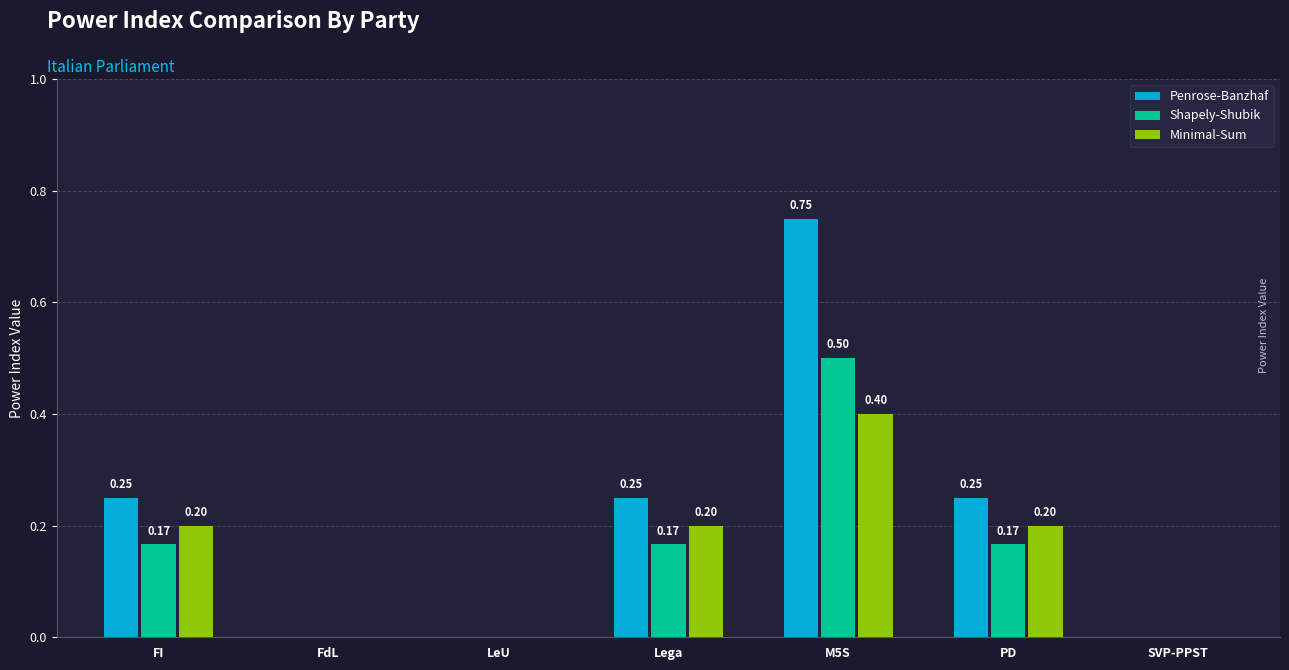

Which series has the largest range (max minus min)?

Penrose-Banzhaf